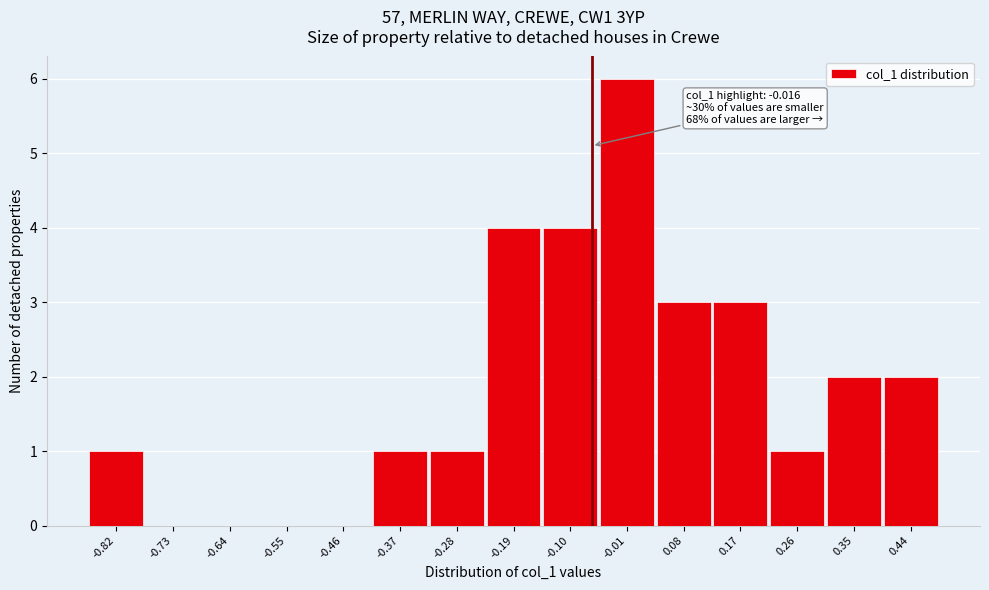

Reading left to right, transcribe all the data shown in this chart.

-0.82=1	-0.73=0	-0.64=0	-0.55=0	-0.46=0	-0.37=1	-0.28=1	-0.19=4	-0.10=4	-0.01=6	0.08=3	0.17=3	0.26=1	0.35=2	0.44=2